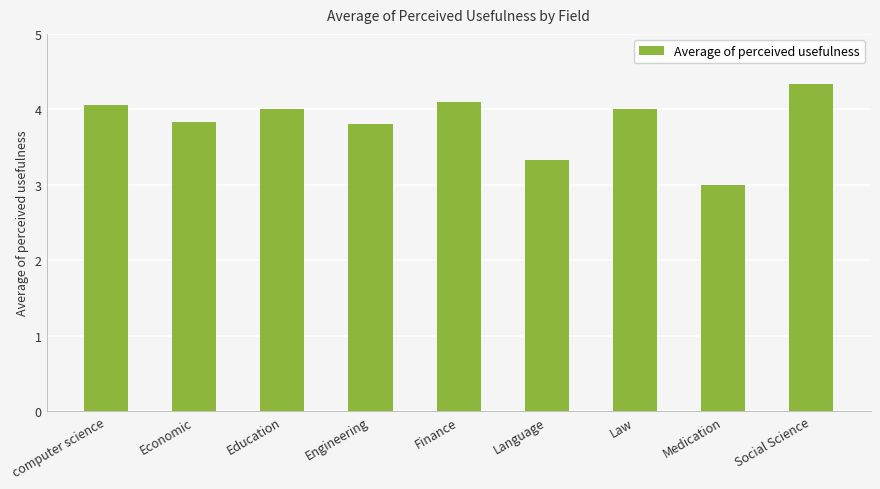

What is the change in value from computer science to Medication?

-1.1